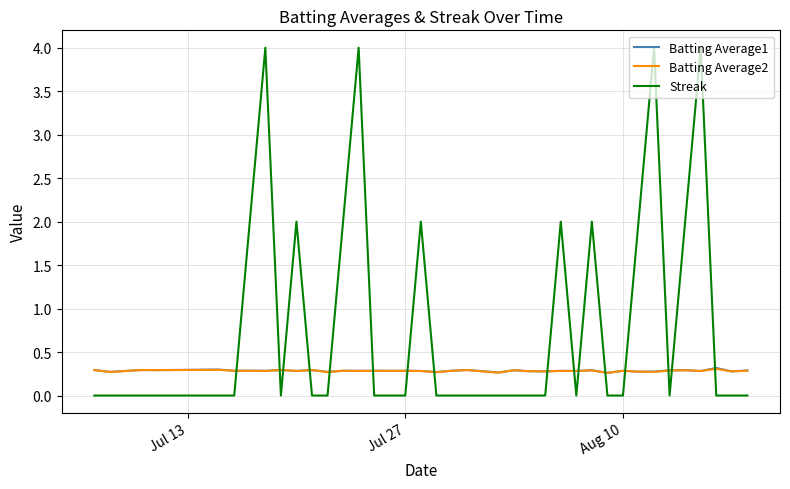

Which series has the largest range (max minus min)?

Streak